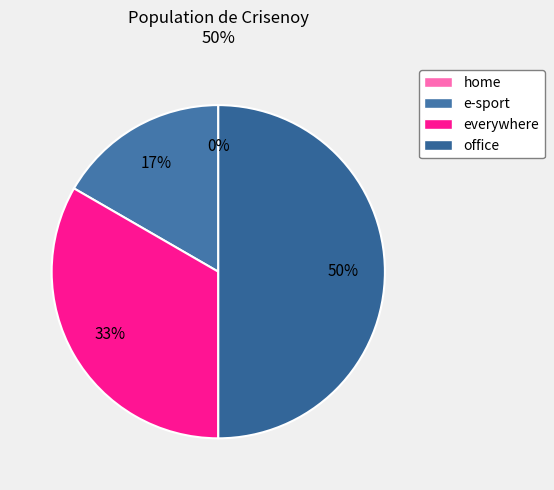

Which category has the smallest portion of the pie?

home